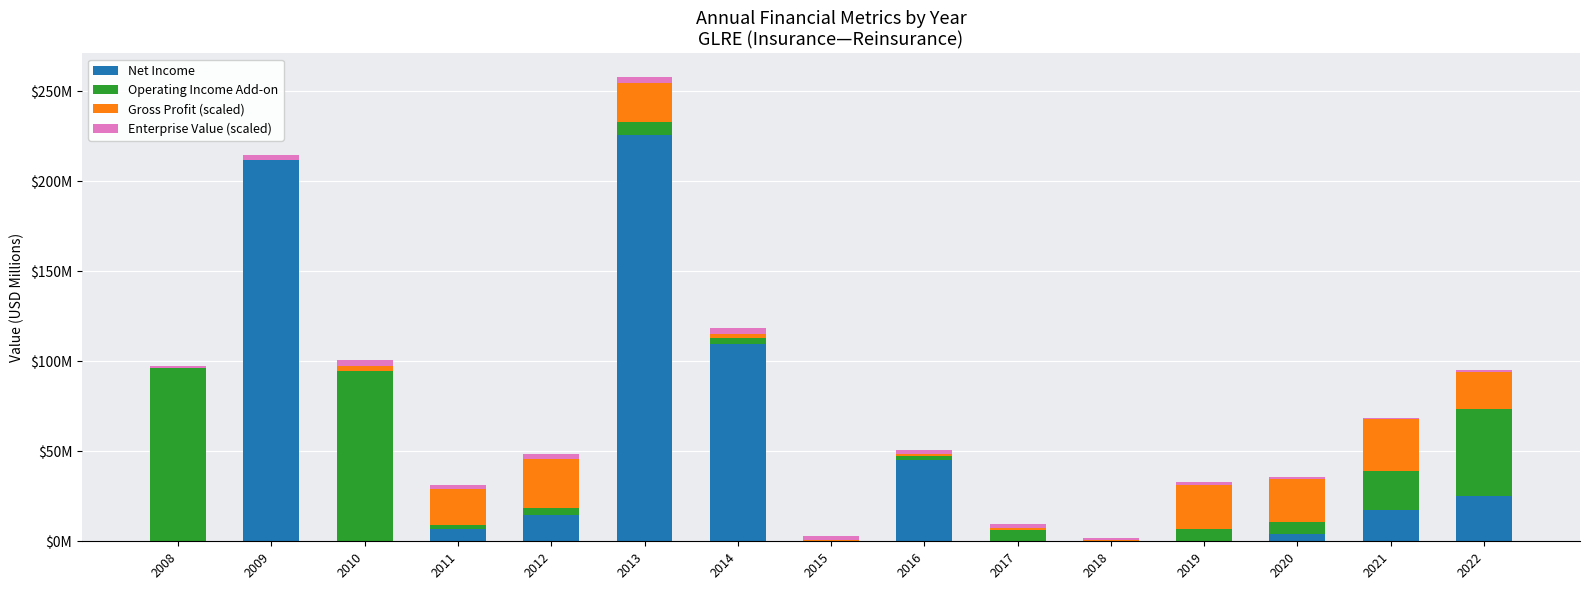

What are all the series names shown in the legend?

Net Income, Operating Income Add-on, Gross Profit (scaled), Enterprise Value (scaled)